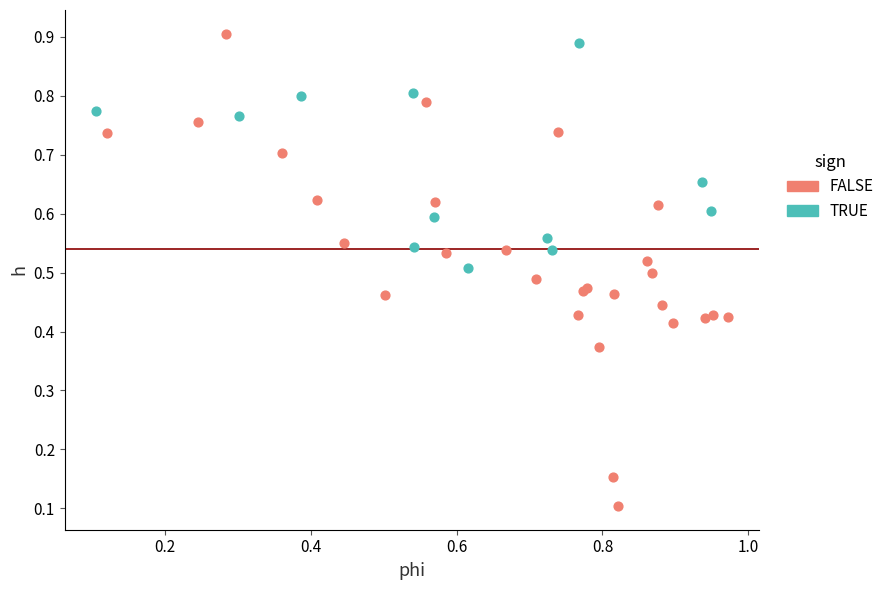

Which series reaches the minimum Y coordinate?

FALSE